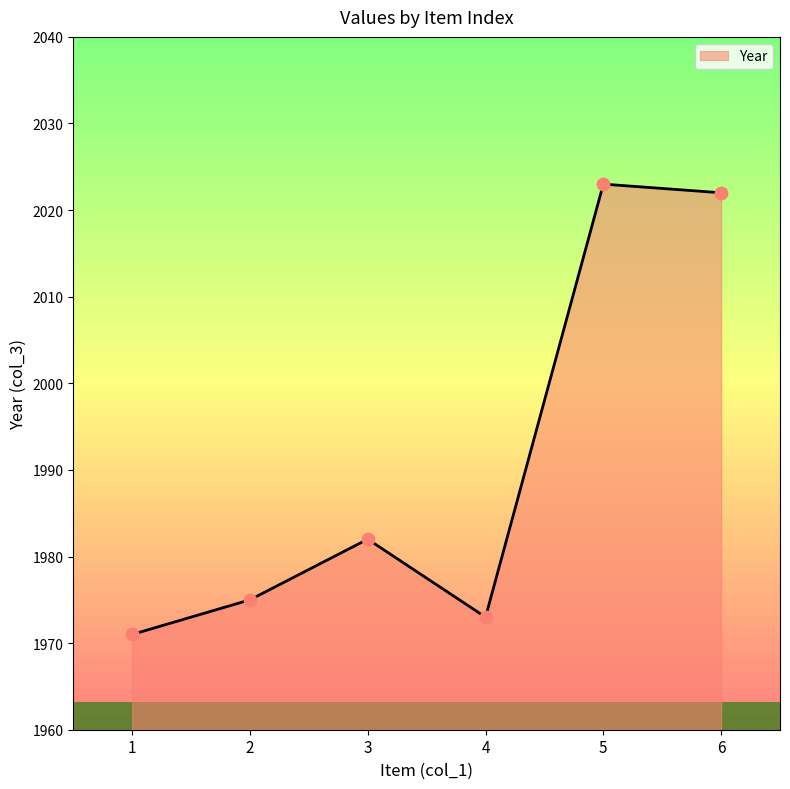

Which has a higher value, 2 or 4?

2